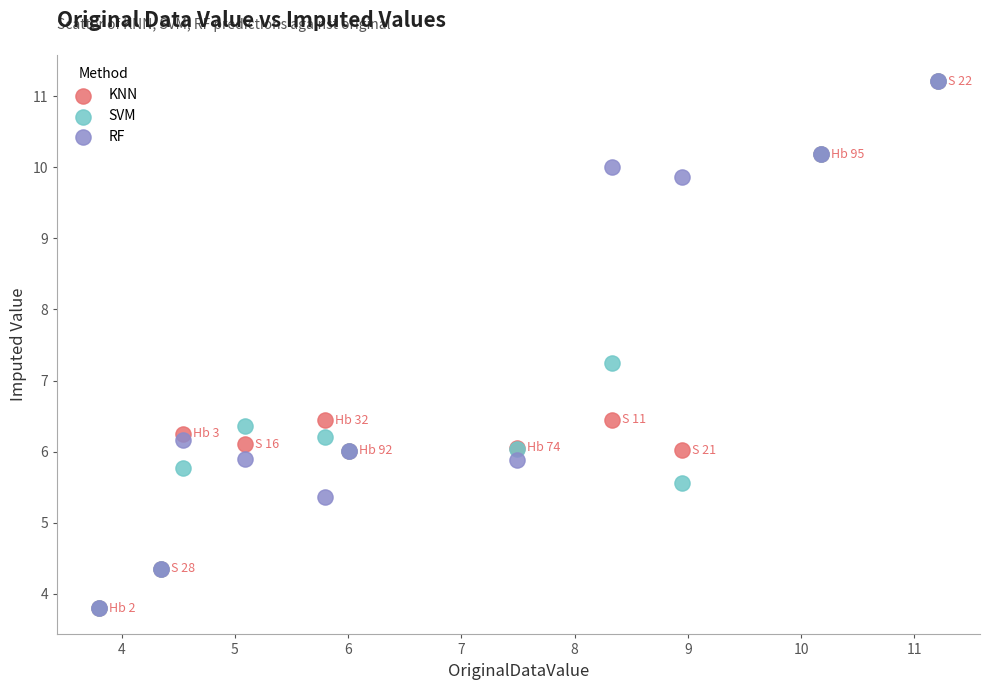

In the KNN series, what Y value is closest to 7?

6.4